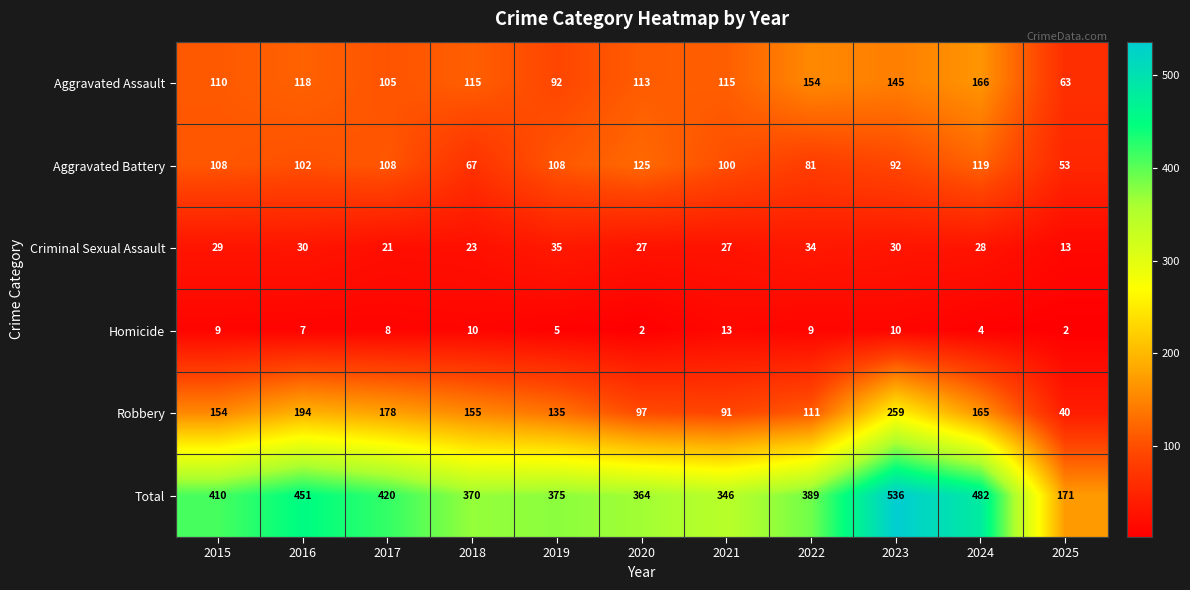

Which series has the largest range (max minus min)?

Total